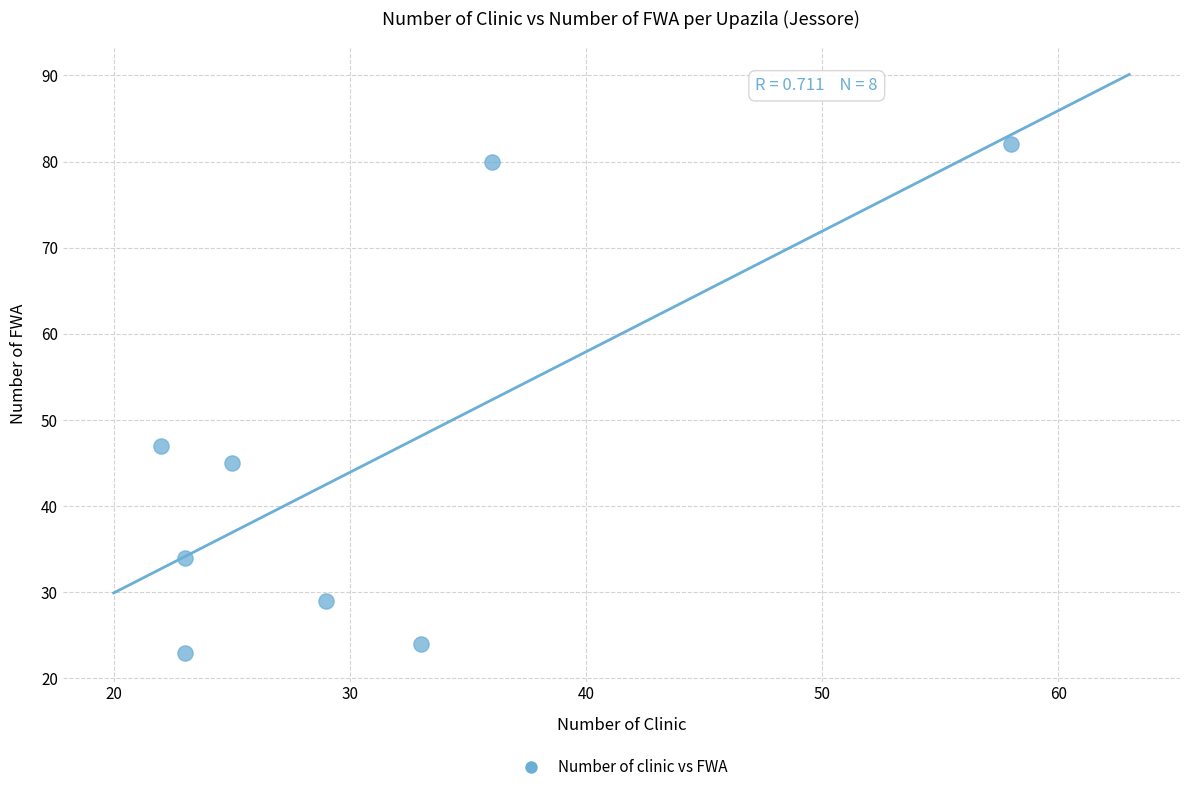

What is the range of Y values (max minus min)?

59